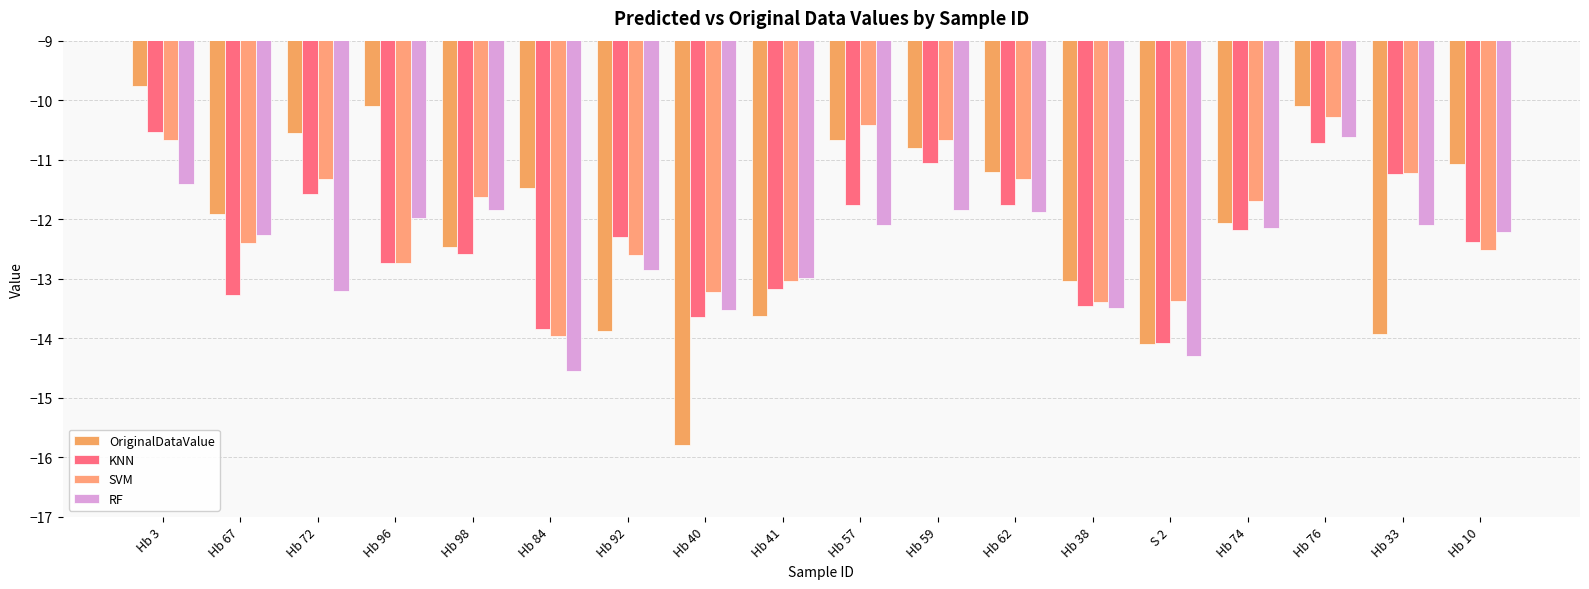

How many data points does each series have?

18